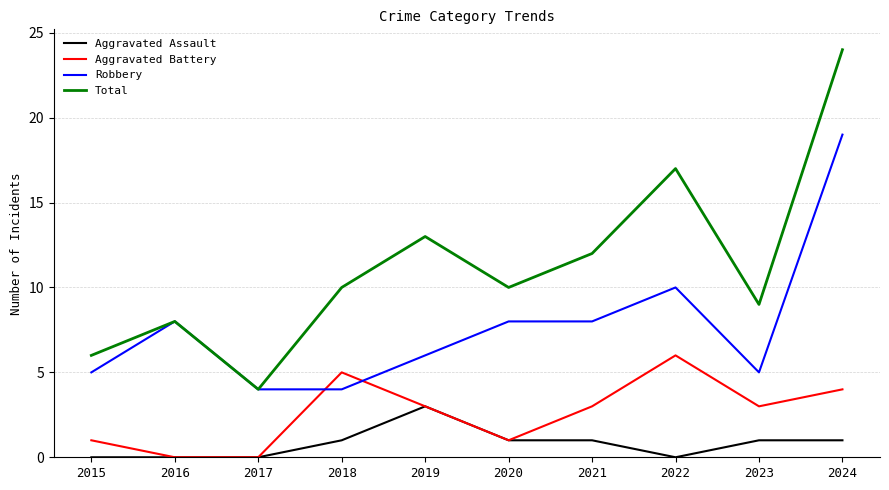

Reading right to left, list all the values displayed in this chart.

Aggravated Assault: 2024=1	2023=1	2022=0	2021=1	2020=1	2019=3	2018=1	2017=0	2016=0	2015=0
Aggravated Battery: 2024=4	2023=3	2022=6	2021=3	2020=1	2019=3	2018=5	2017=0	2016=0	2015=1
Robbery: 2024=19	2023=5	2022=10	2021=8	2020=8	2019=6	2018=4	2017=4	2016=8	2015=5
Total: 2024=24	2023=9	2022=17	2021=12	2020=10	2019=13	2018=10	2017=4	2016=8	2015=6